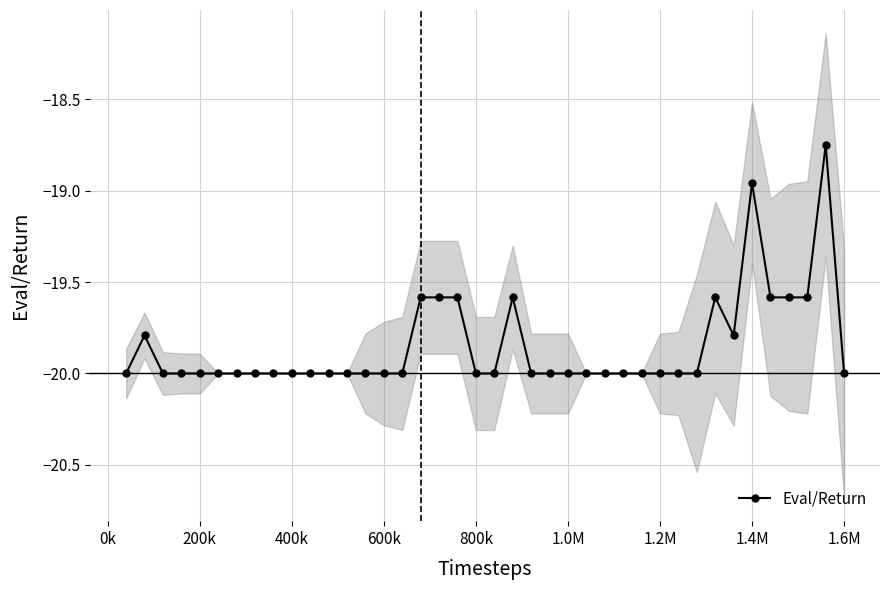

Count the number of categories in the chart.

40